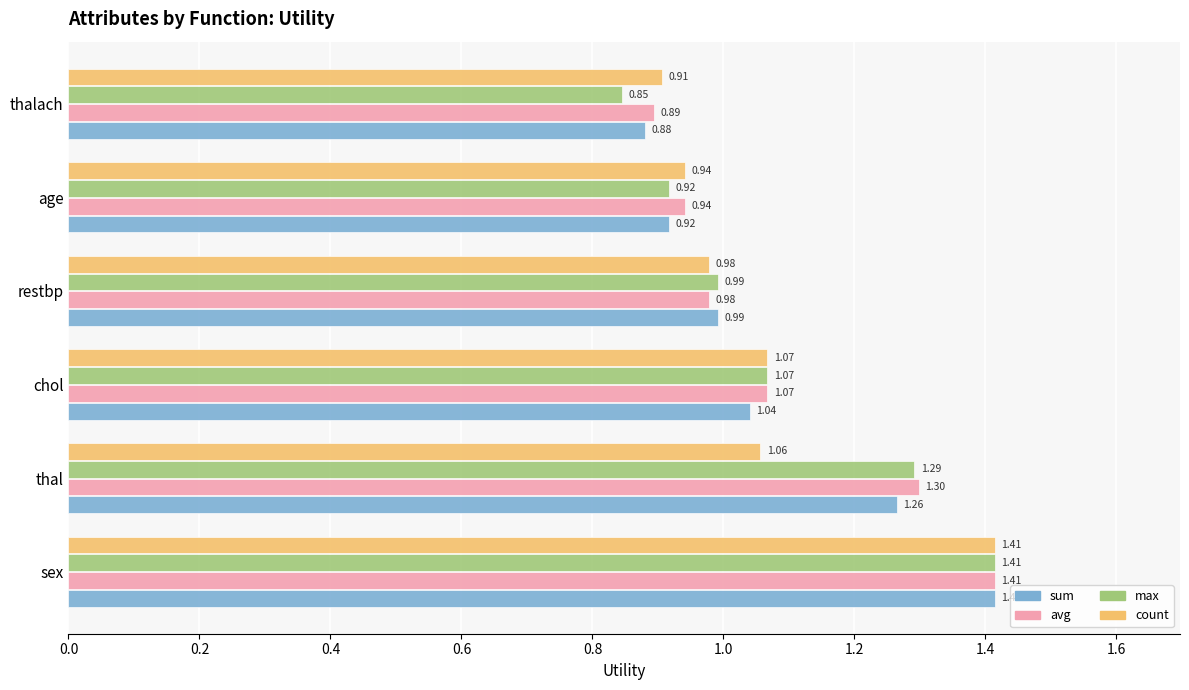

What is the difference between the second highest and minimum values in the avg series?

0.4